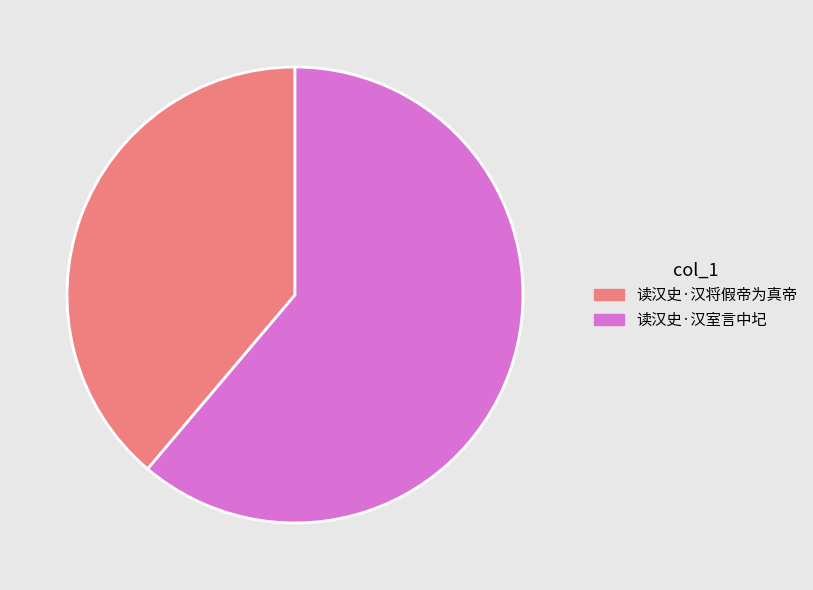

Rank the categories by value from highest to lowest.

读汉史·汉室言中圮, 读汉史·汉将假帝为真帝